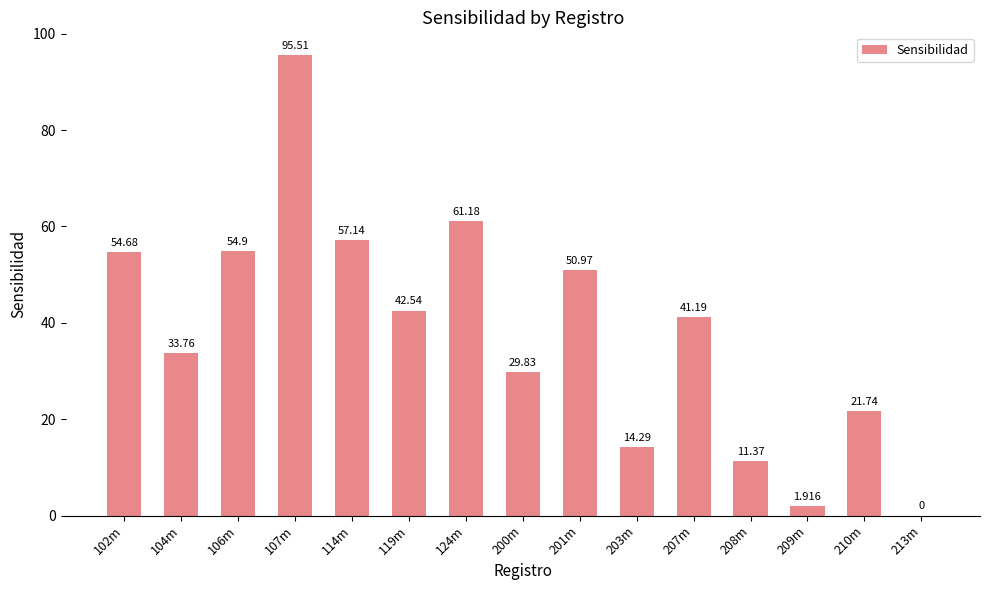

Are the bars horizontal?

No